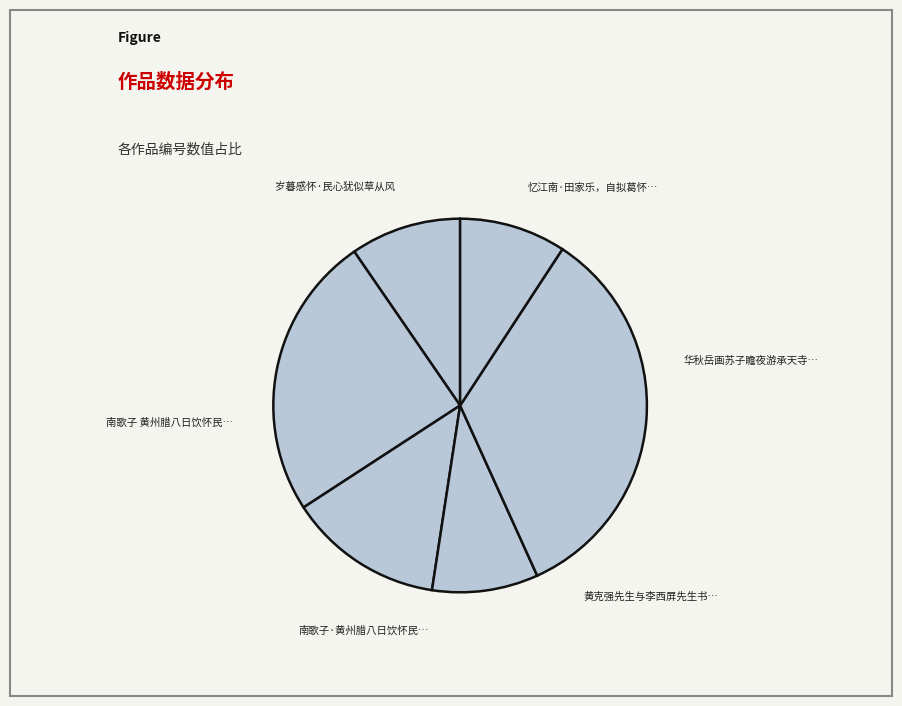

To the nearest percent, what is the difference between the largest and smallest slice percentages?

25%